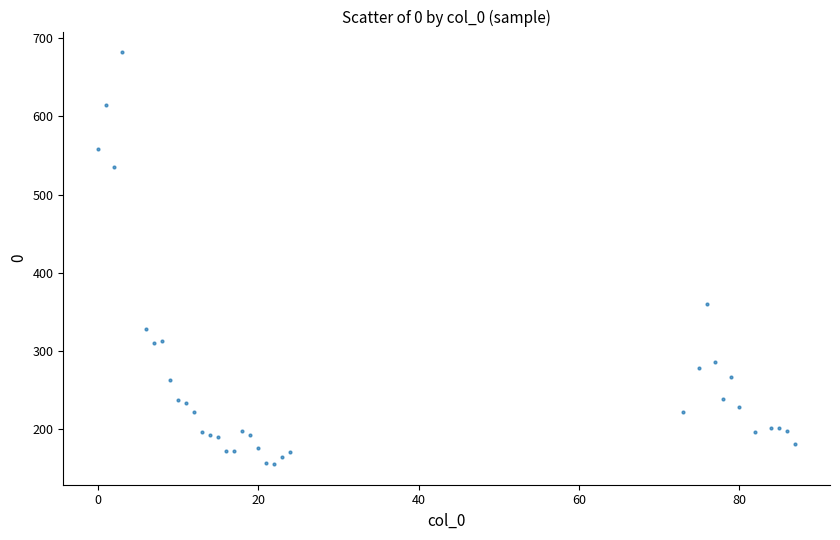

What Y value in the scatter plot is closest to 418?

360.5